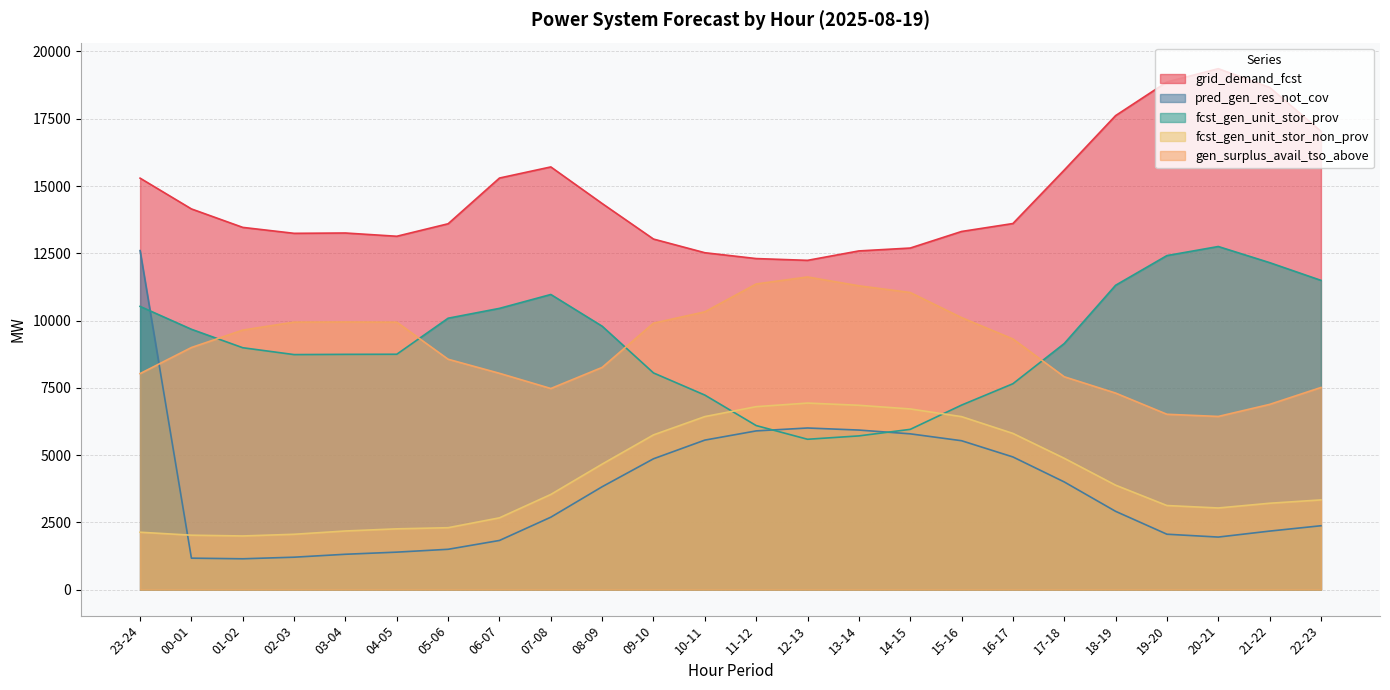

Between 16-17 and 15-16, which is larger?

16-17